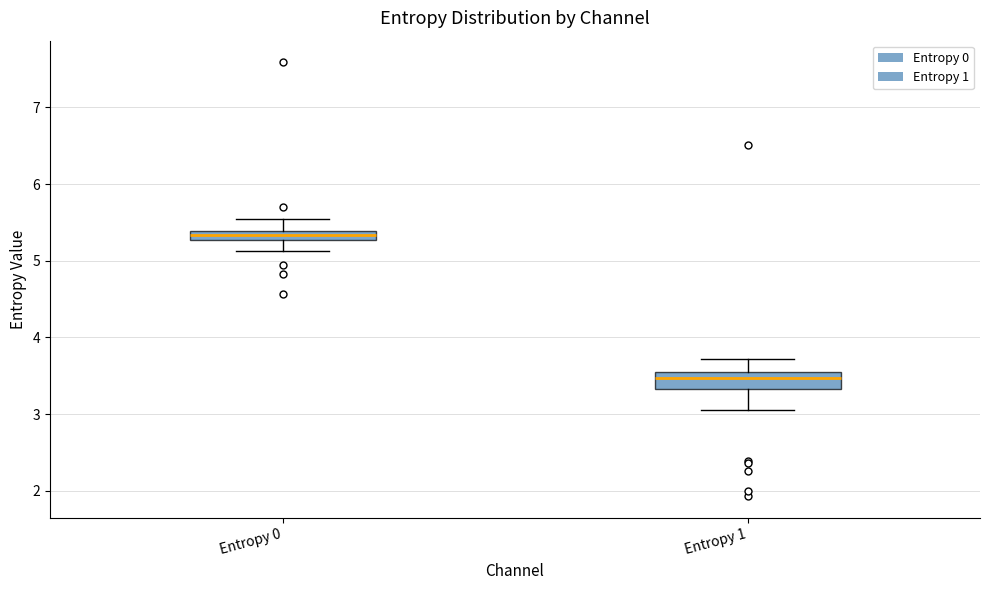

Which box's median line is the lowest?

Entropy 1